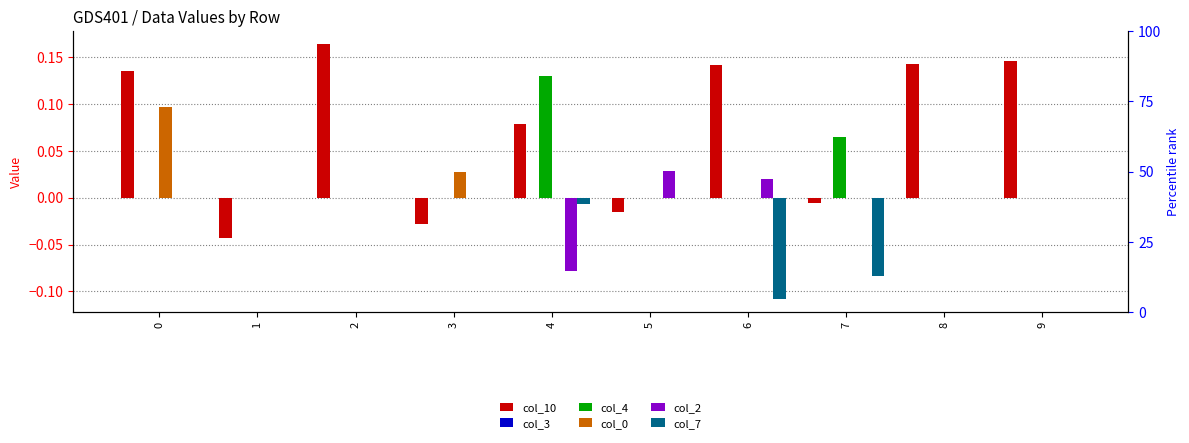

How many data points in col_2 are above 0?

2